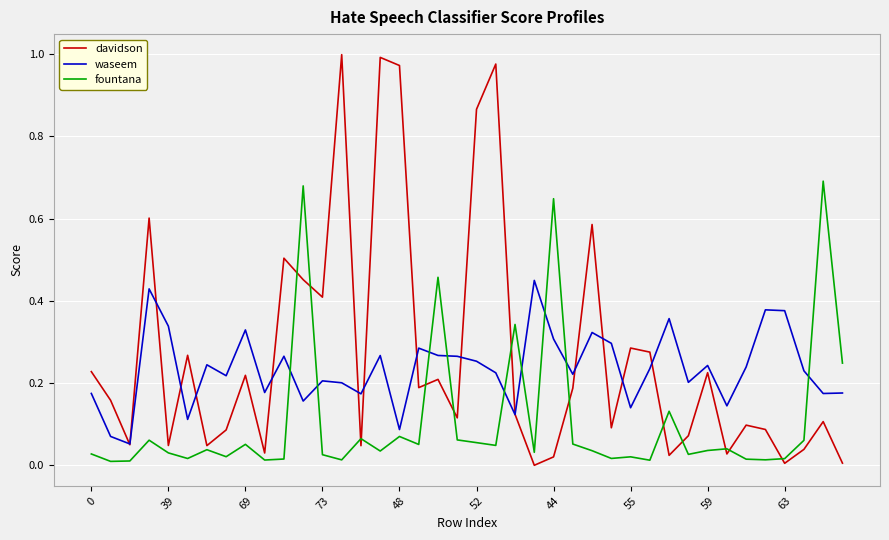

List the series in order of their peak value, lowest first.

waseem, fountana, davidson